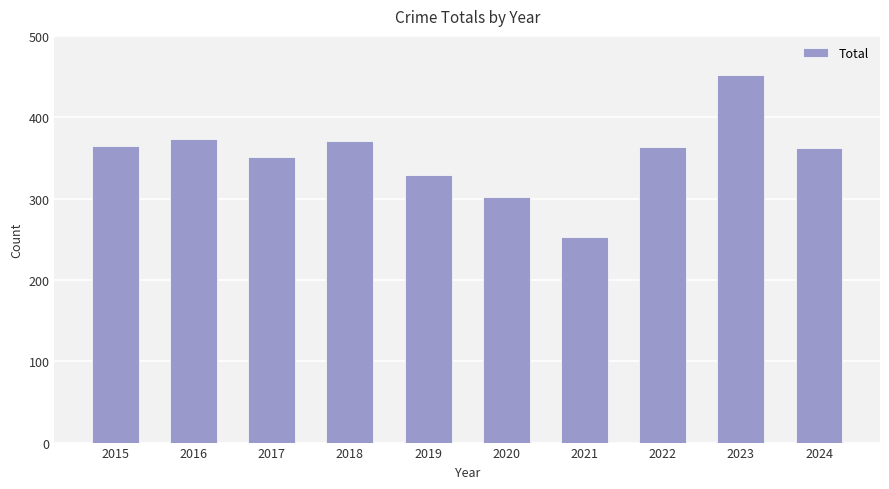

The chart shows a value of 488 at 2020. True or false?

False